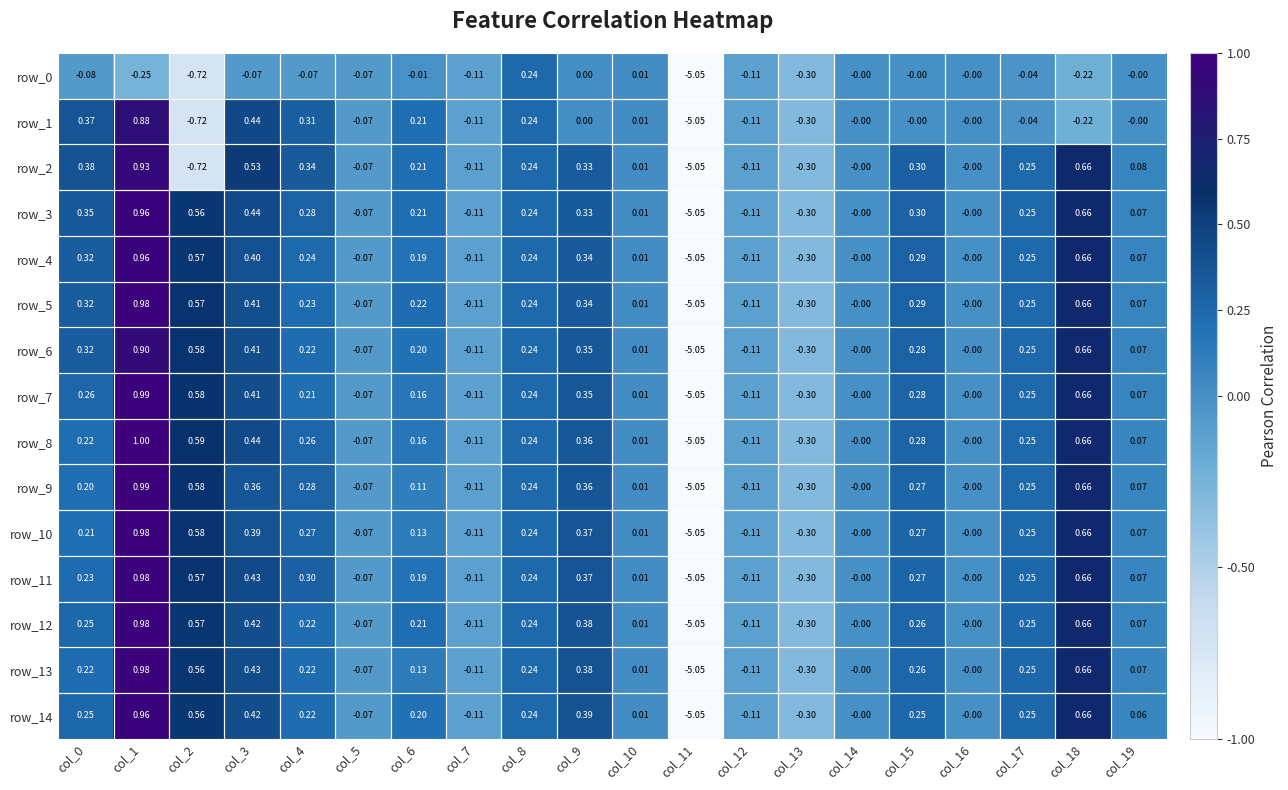

The value of row_4 at col_13 is -0.3. True or false?

True